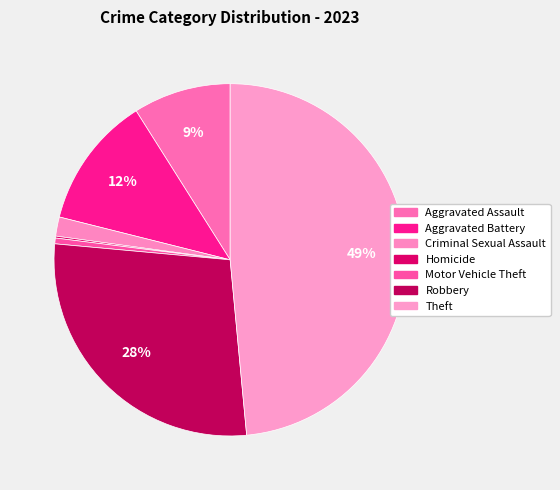

How much of the chart is everything except Criminal Sexual Assault?

98.2%